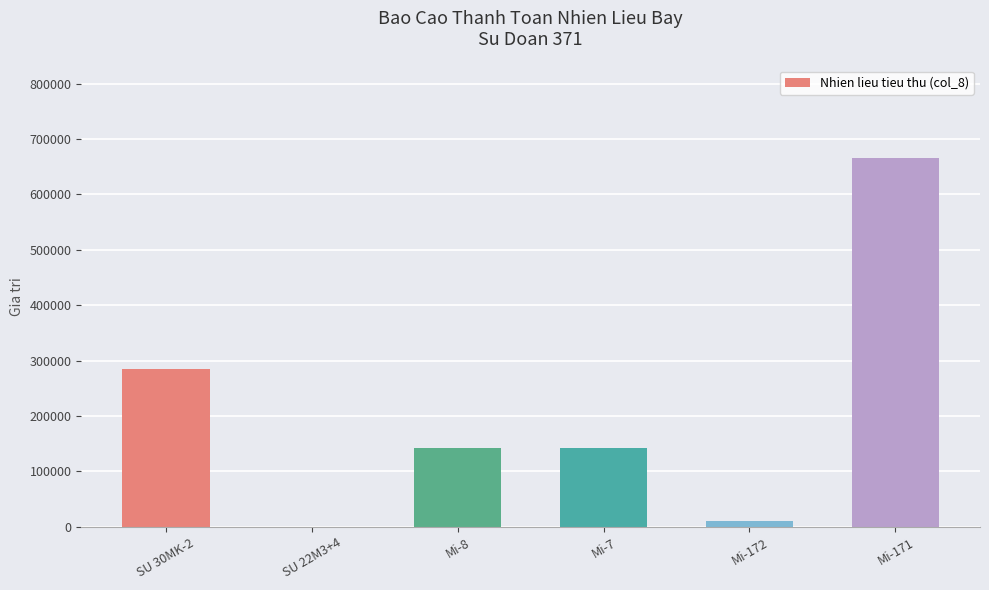

Which label corresponds to the largest value in the chart?

Mi-171